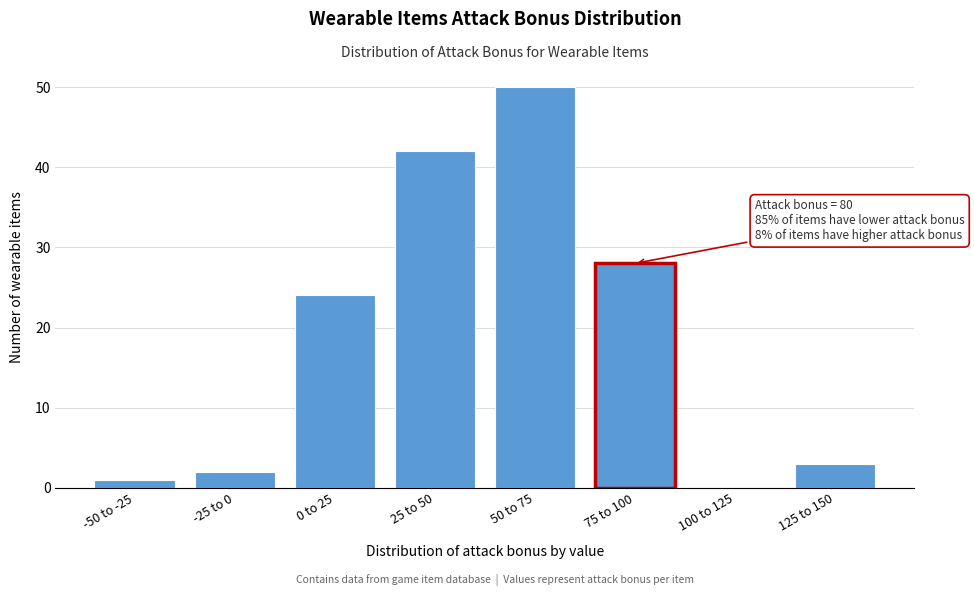

Reading left to right, list all the values displayed in this chart.

-50 to -25=1	-25 to 0=2	0 to 25=24	25 to 50=42	50 to 75=50	75 to 100=28	100 to 125=0	125 to 150=3